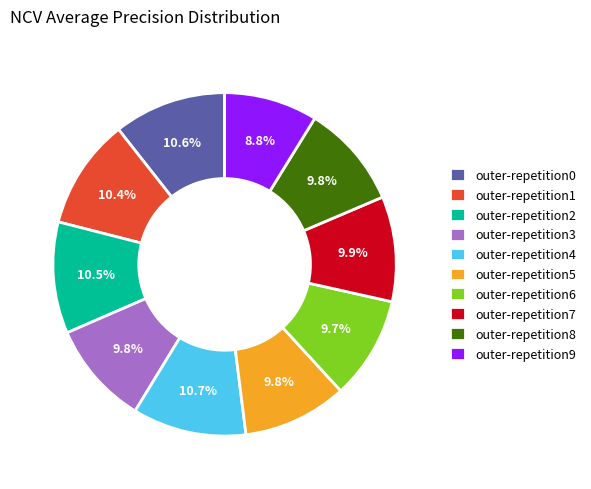

Which slice is the smallest?

outer-repetition9